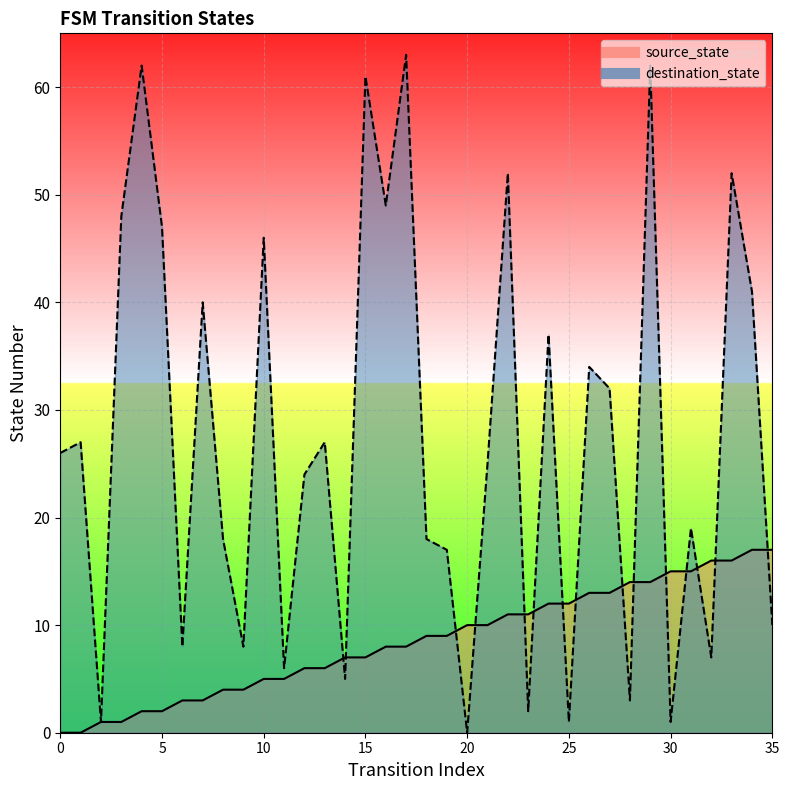

Is the value of destination_state at 27 greater than the value of source_state at 29?

Yes